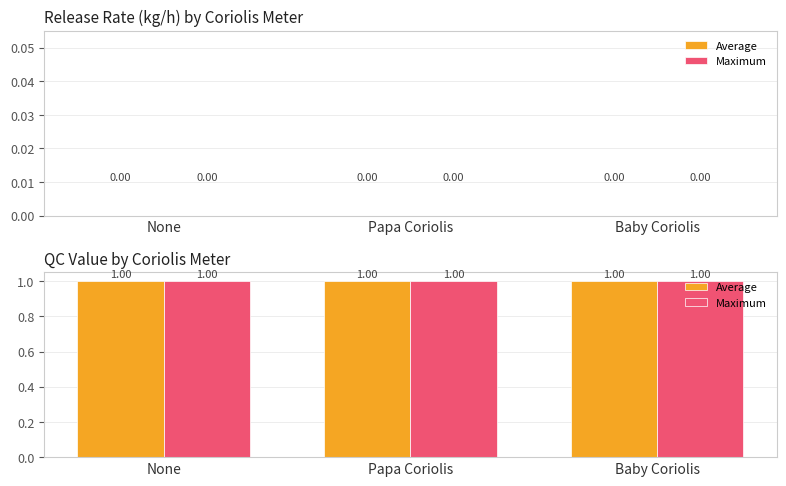

What position from the right is Papa Coriolis?

2